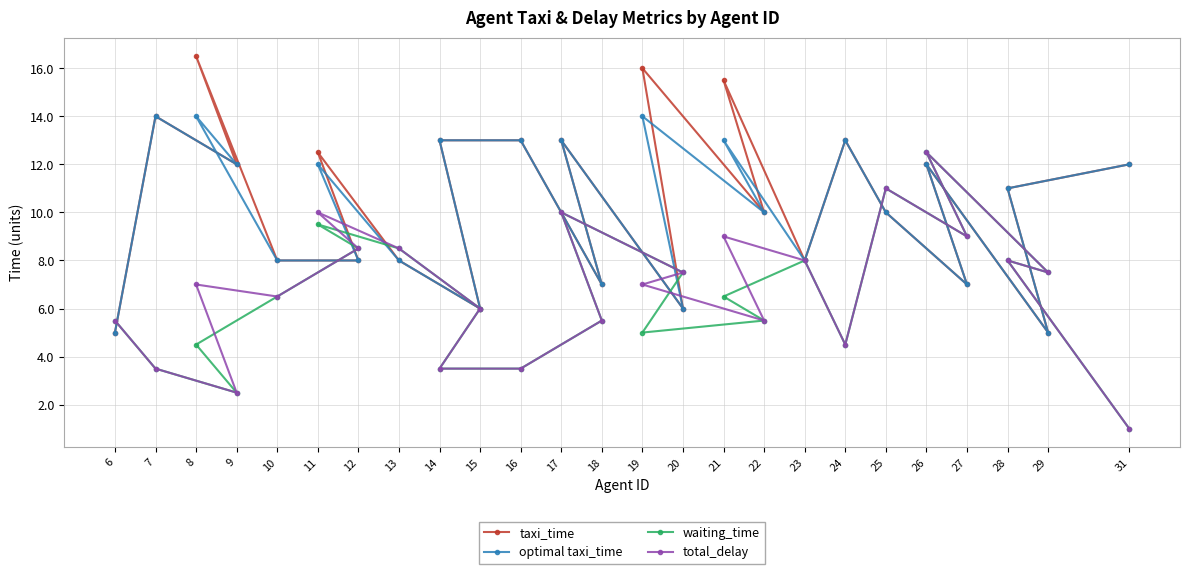

Does the chart have visible grid lines?

Yes